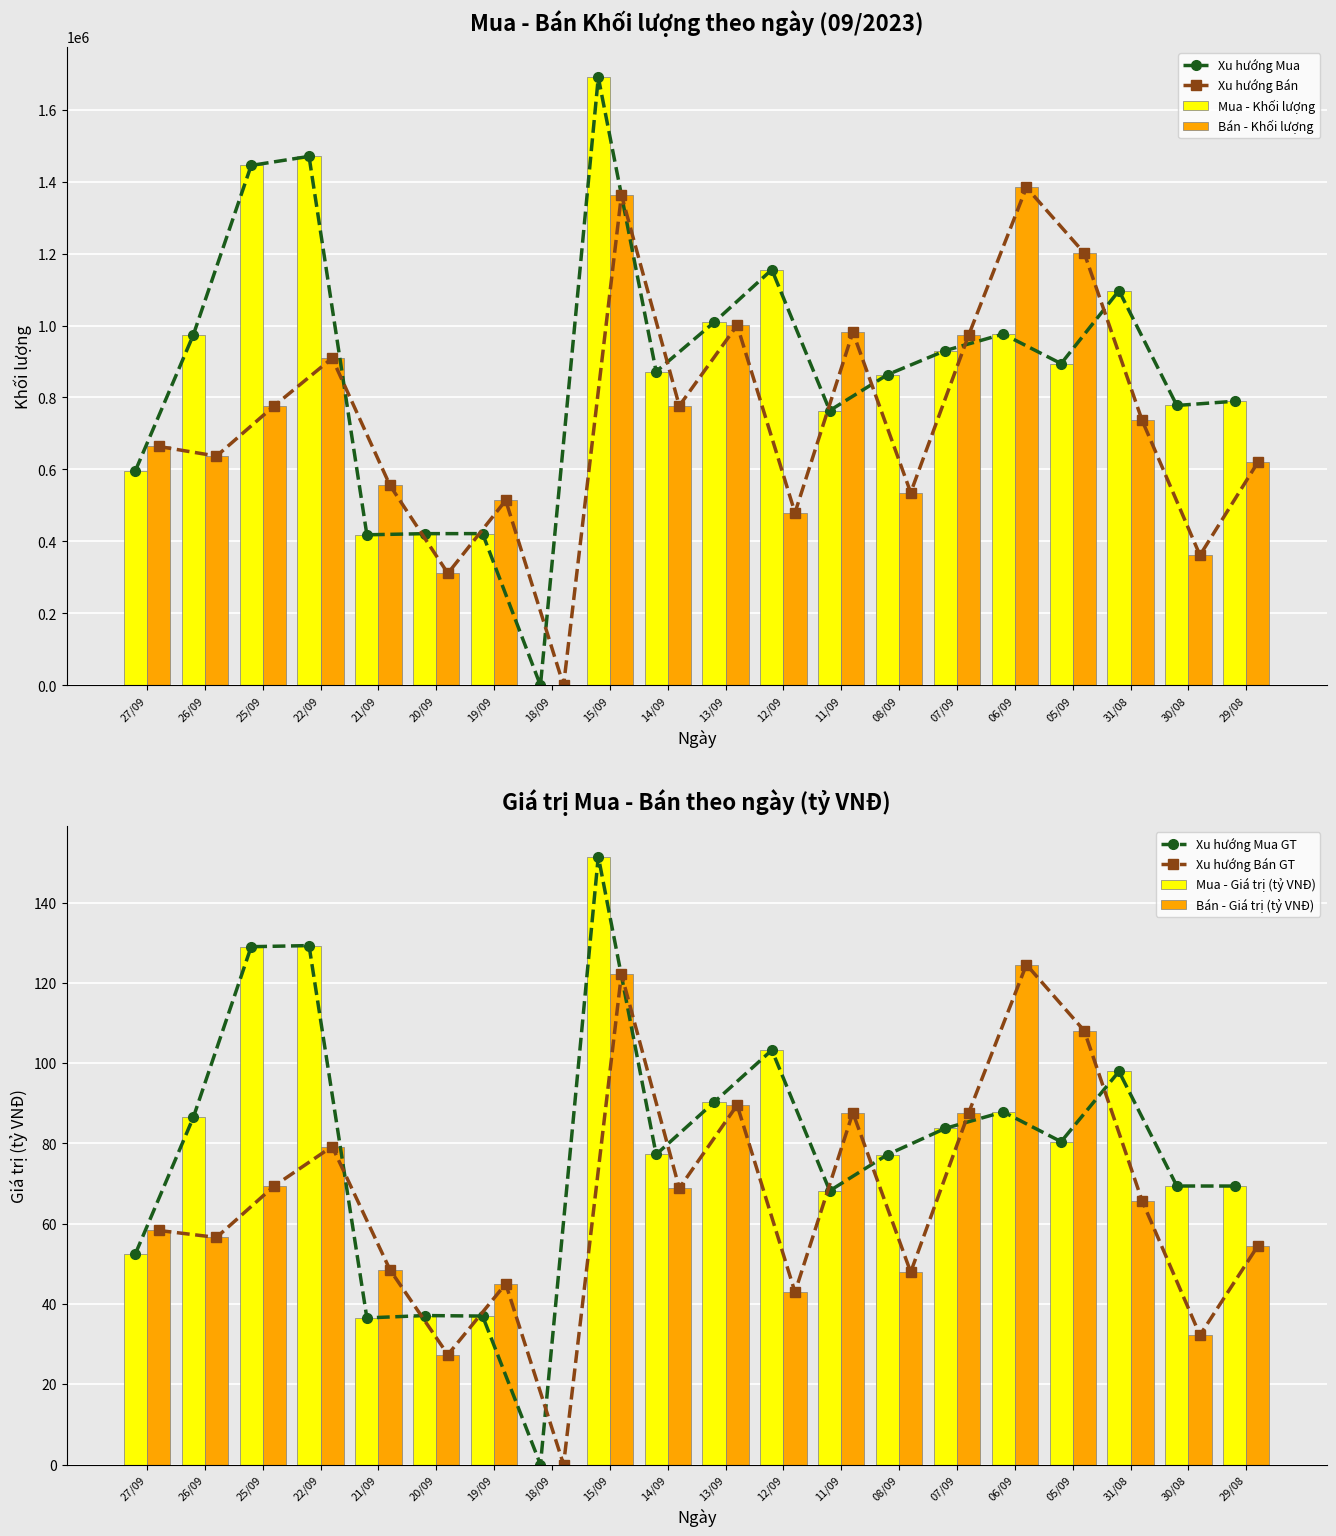

Where does the Bán - Khối lượng series first go above 736500?

25/09